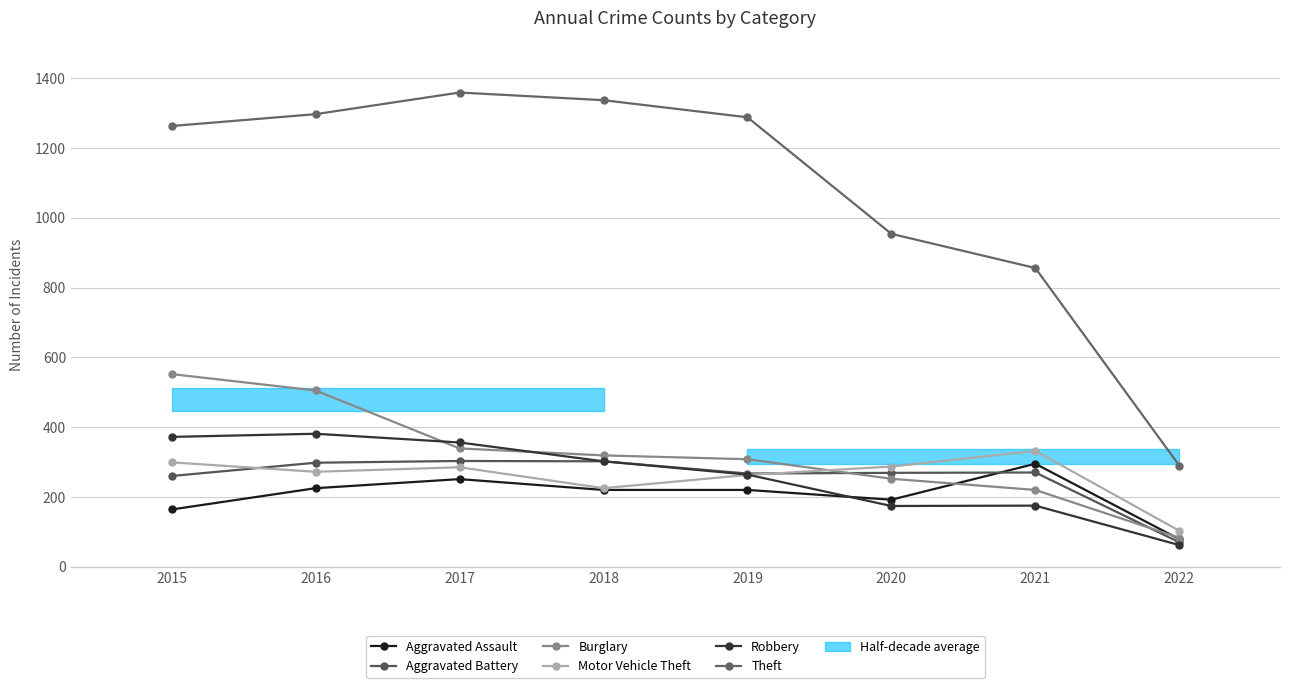

True or false: Theft and Aggravated Battery cross at least once.

False